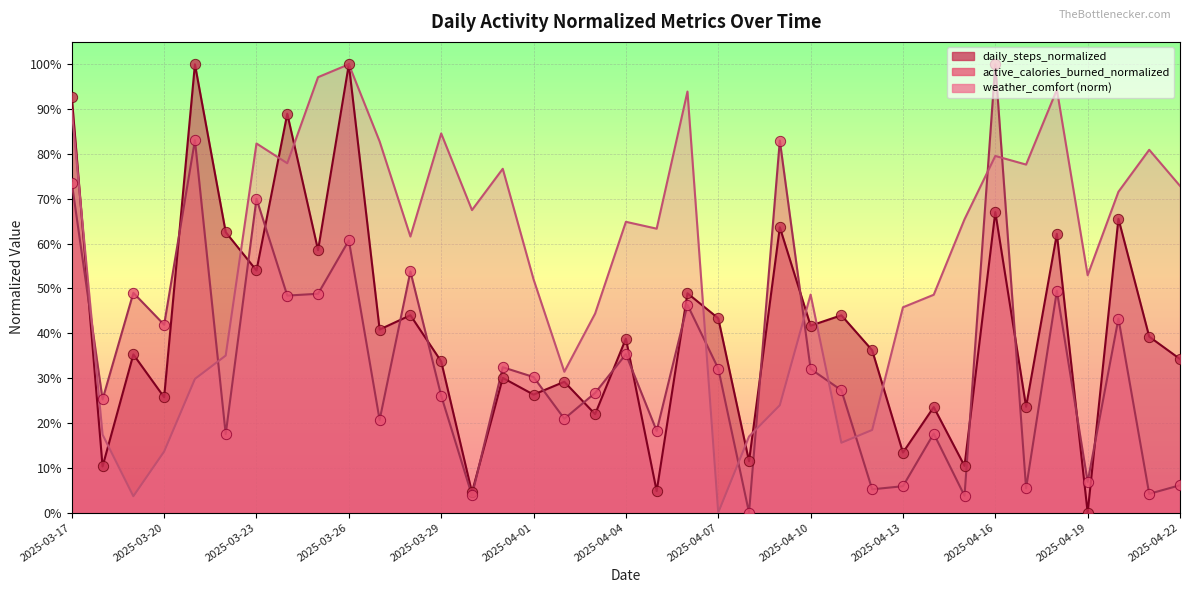

Which series reaches the minimum Y coordinate?

daily_steps_normalized